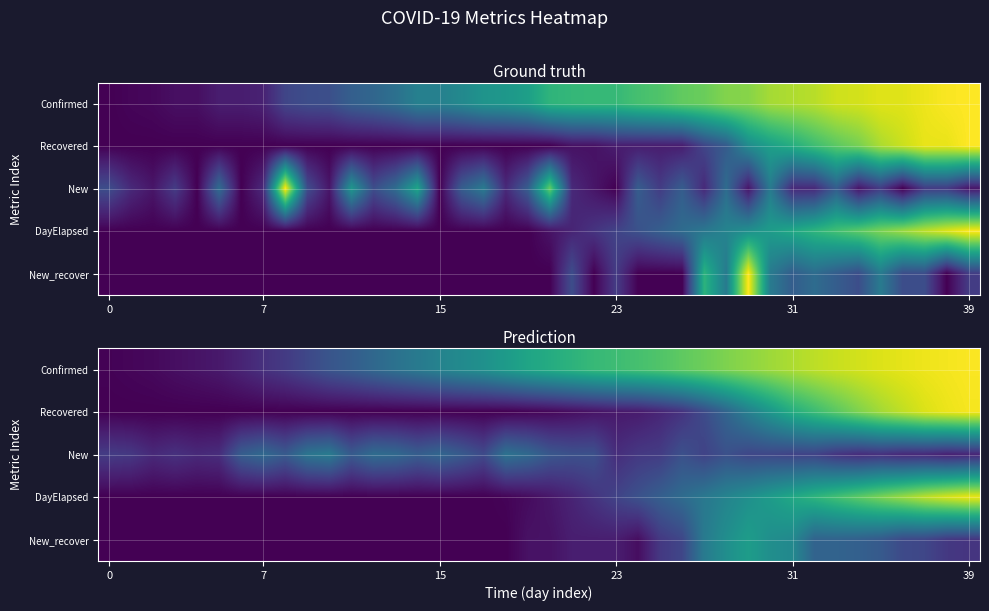

How many categories are shown in the chart?

40